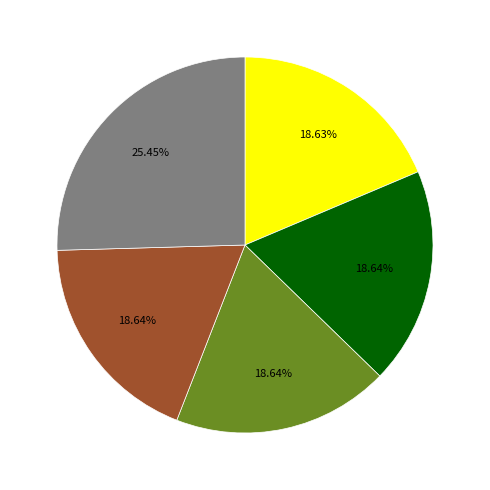

Is there a majority slice in this chart?

No